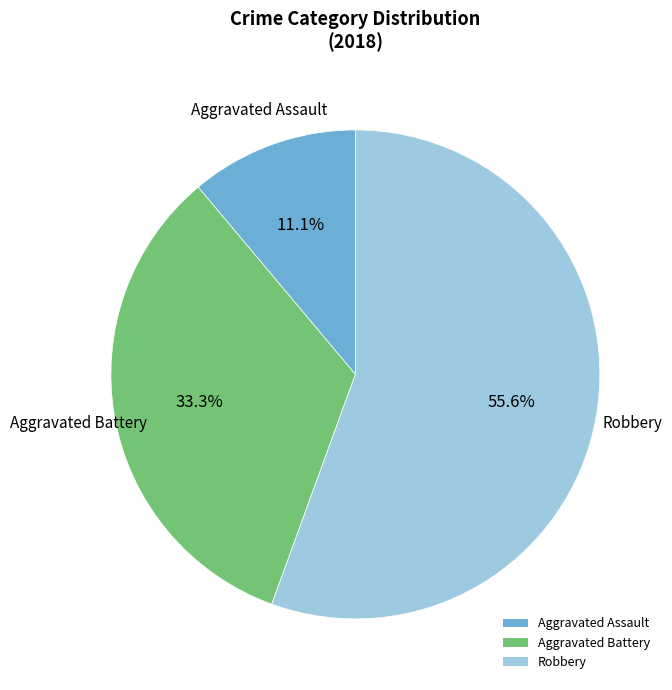

The Aggravated Battery slice represents 33% of the pie. True or false?

True